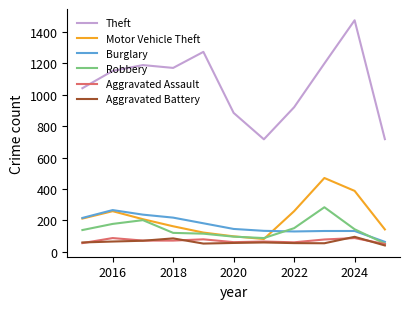

True or false: Motor Vehicle Theft and Theft cross at least once.

False